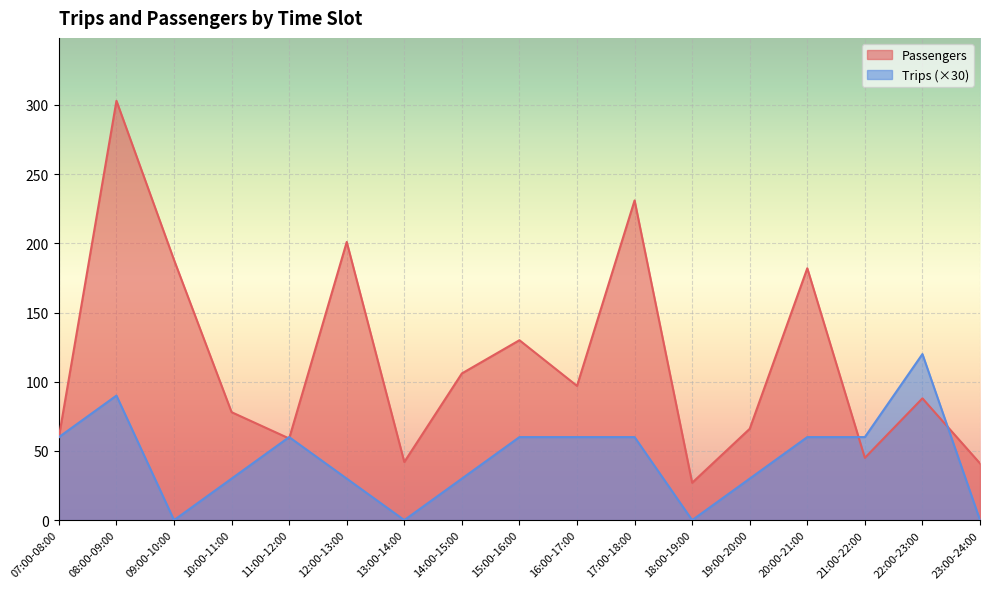

What is the minimum value for Passengers?

27